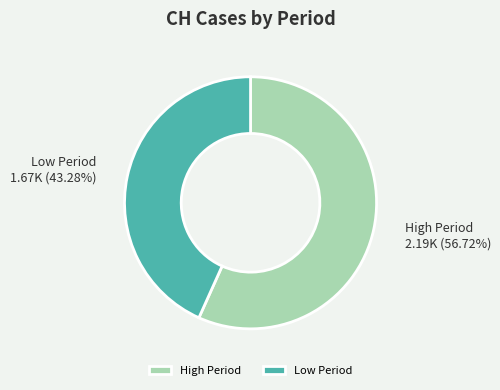

What is the smallest slice in the pie chart?

Low Period